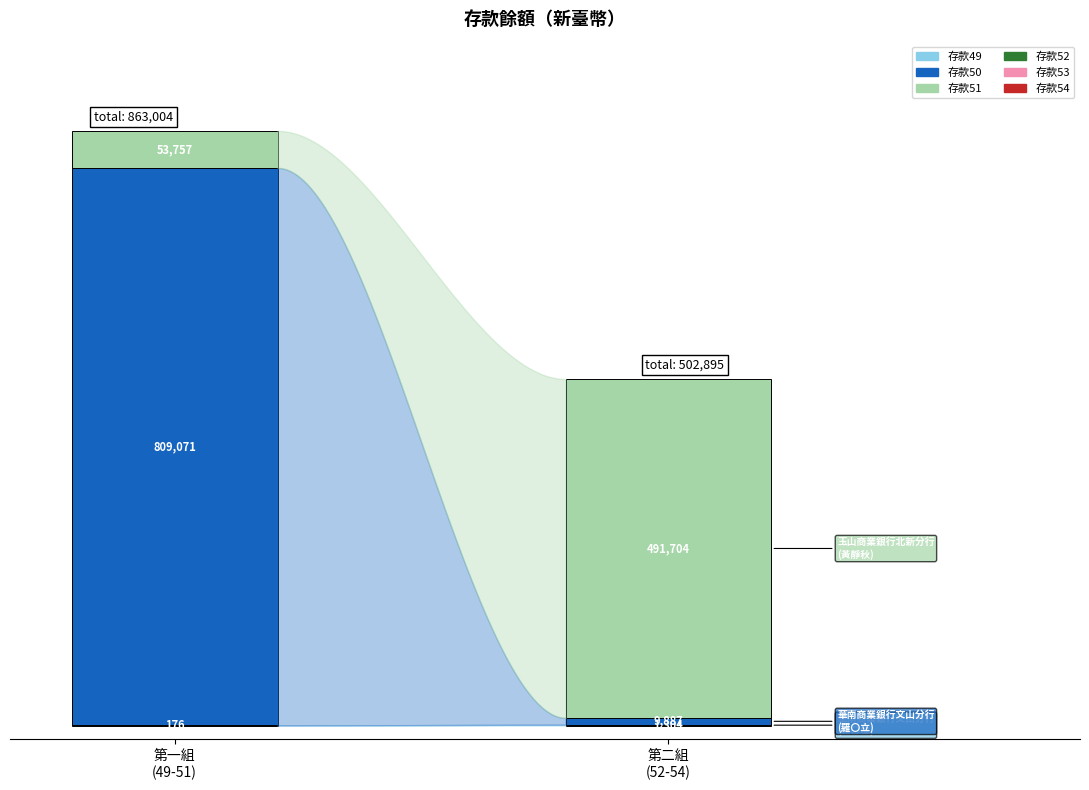

How many bars are there in total?

6